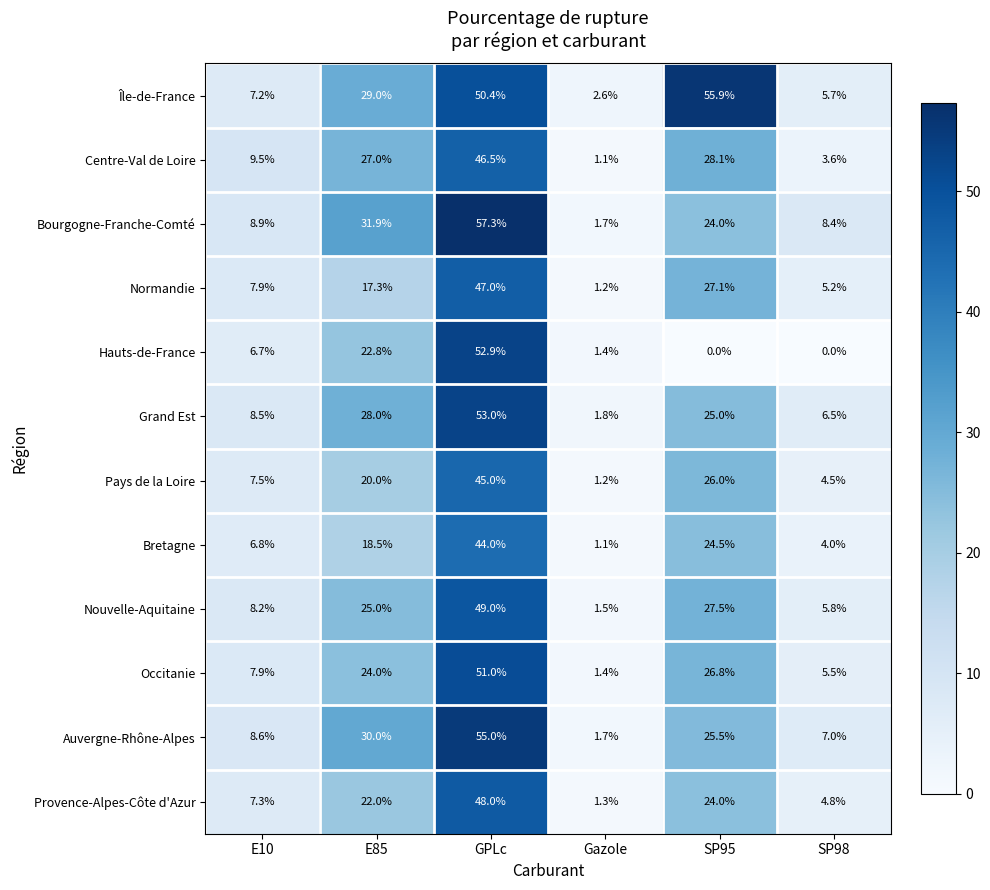

How many series are shown in this chart?

12